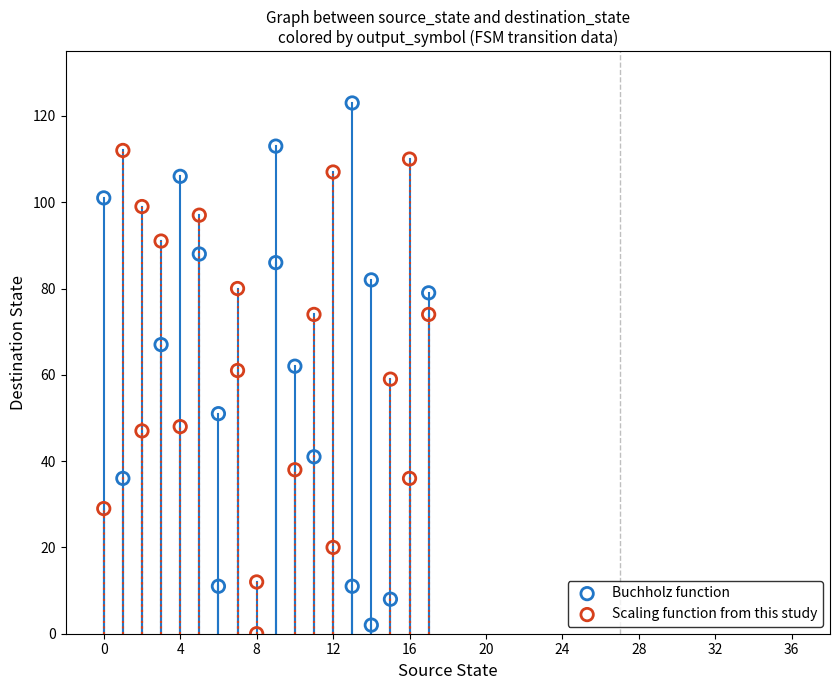

What are all the series names shown in the legend?

Buchholz function, Scaling function from this study